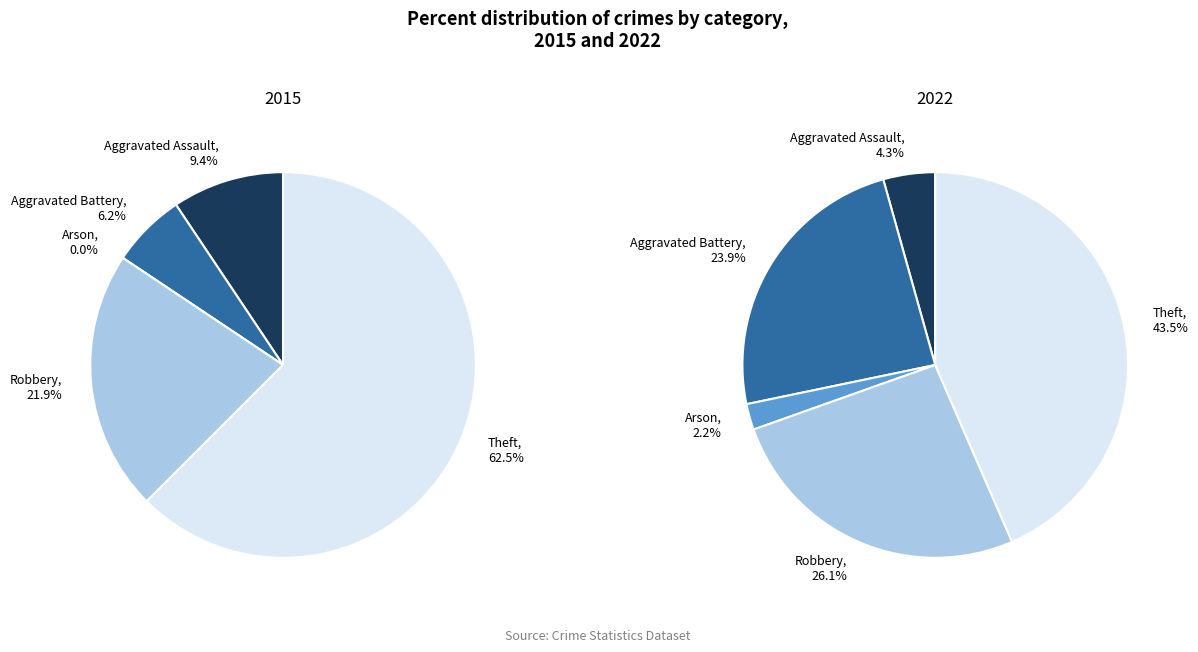

To the nearest percent, what is the difference between the largest and smallest slice percentages?

62%